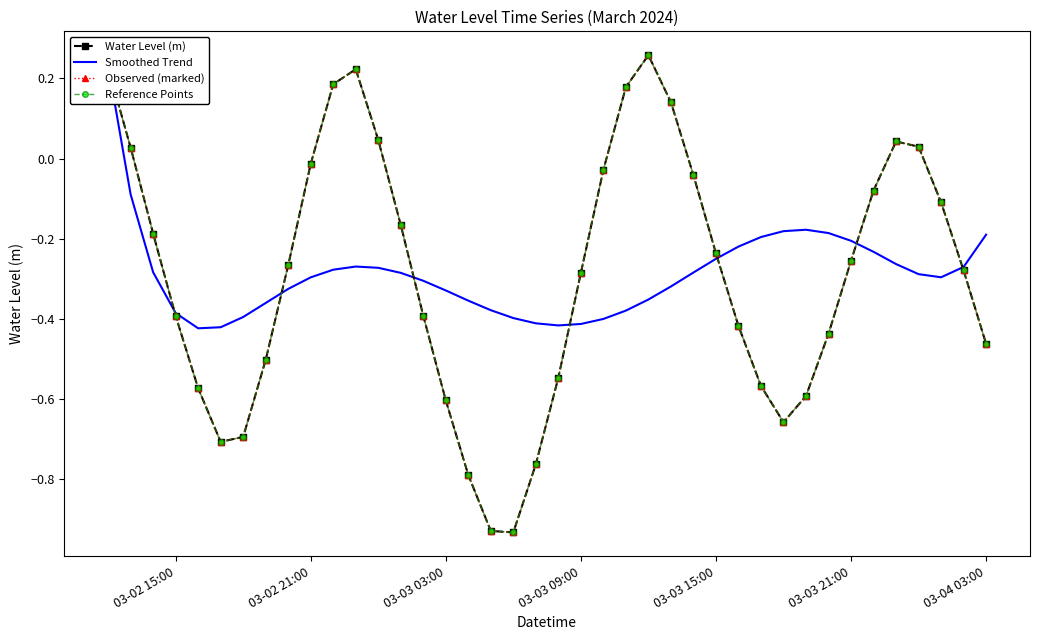

What is the sum of all Observed (marked) values?

-11.6